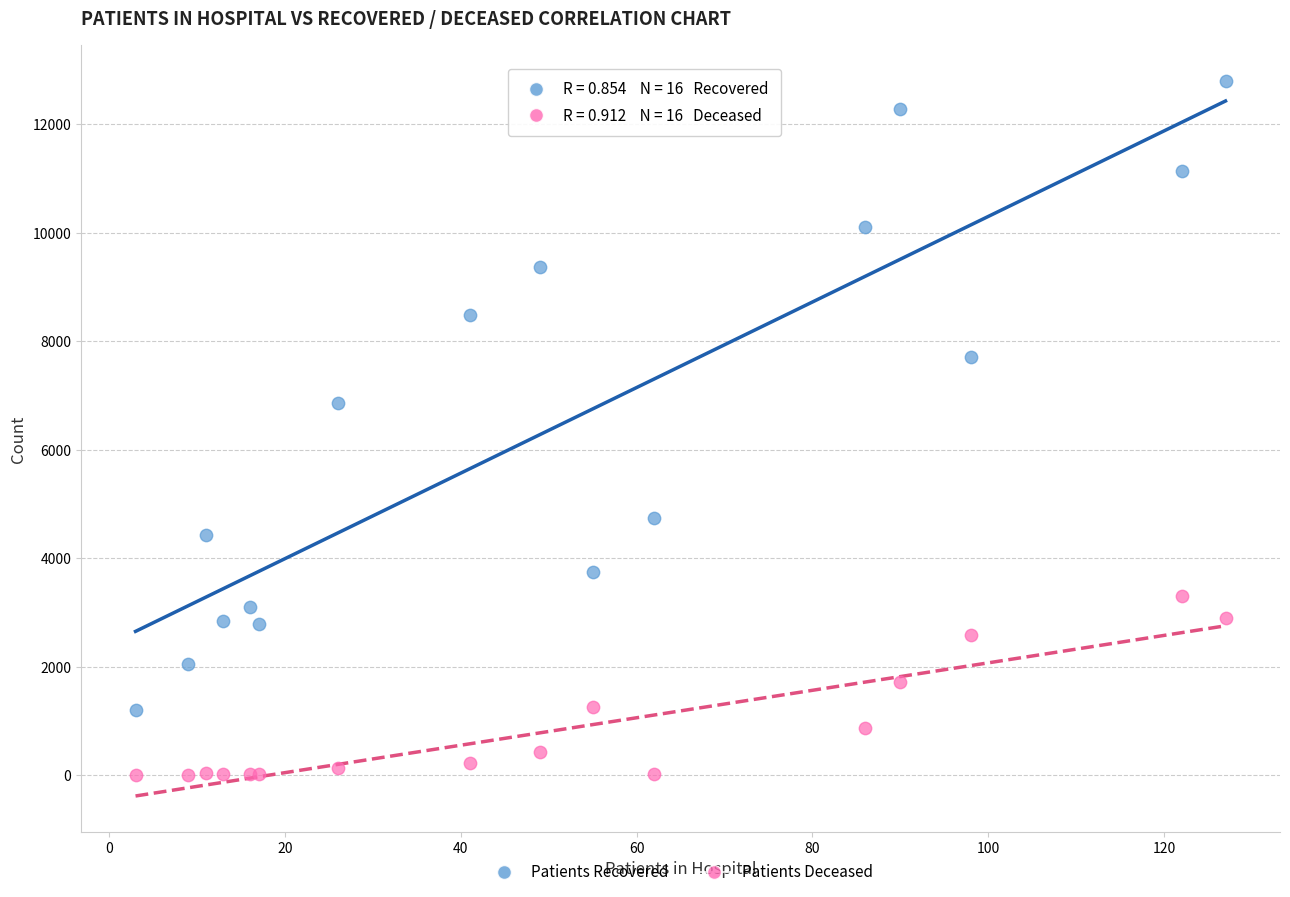

Across all series, what Y value is closest to 6401?

6861